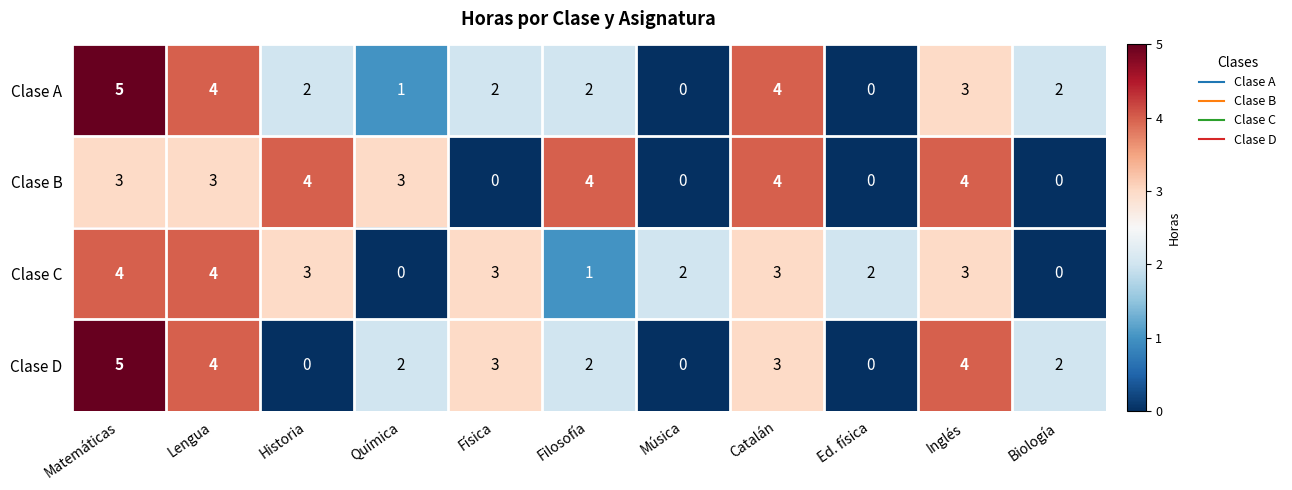

What is the greatest value displayed?

5